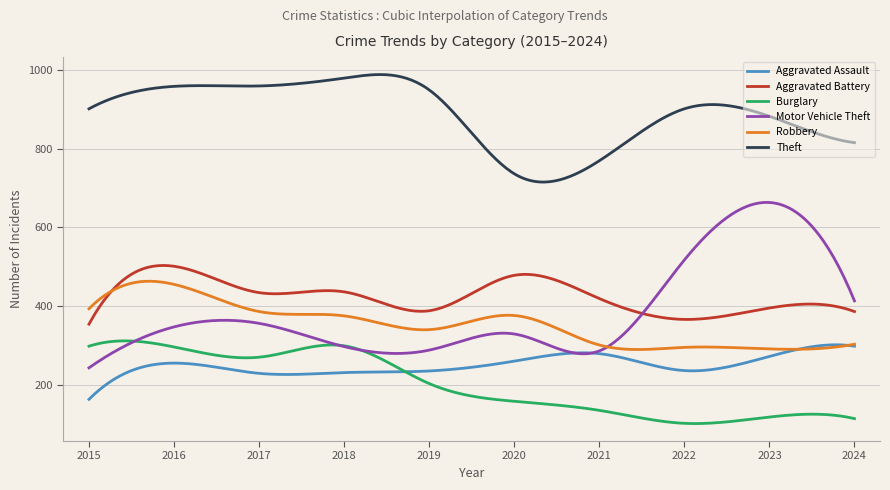

True or false: Robbery and Burglary intersect in this chart.

False